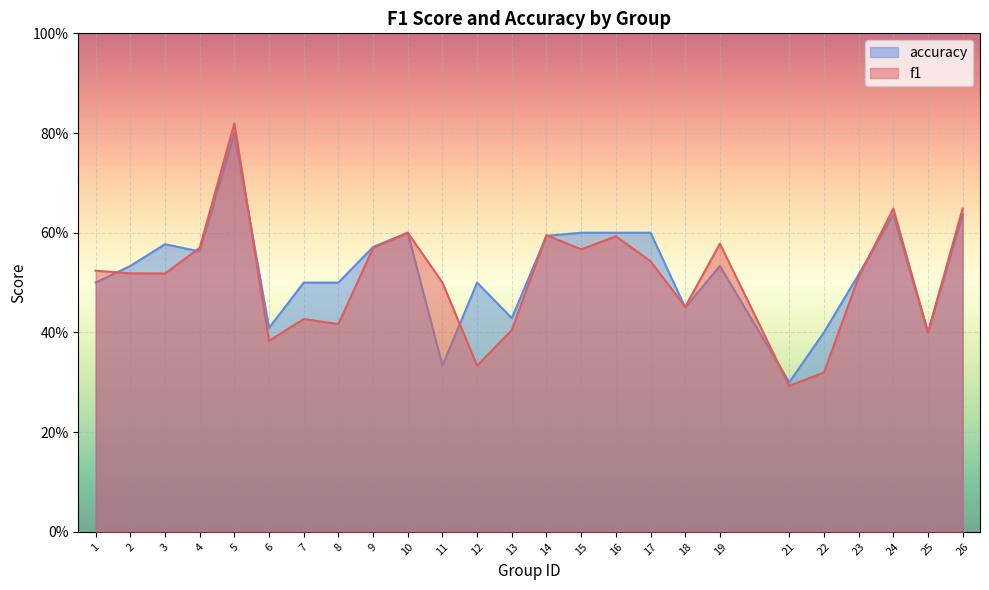

What is the average value of the accuracy series?

0.5